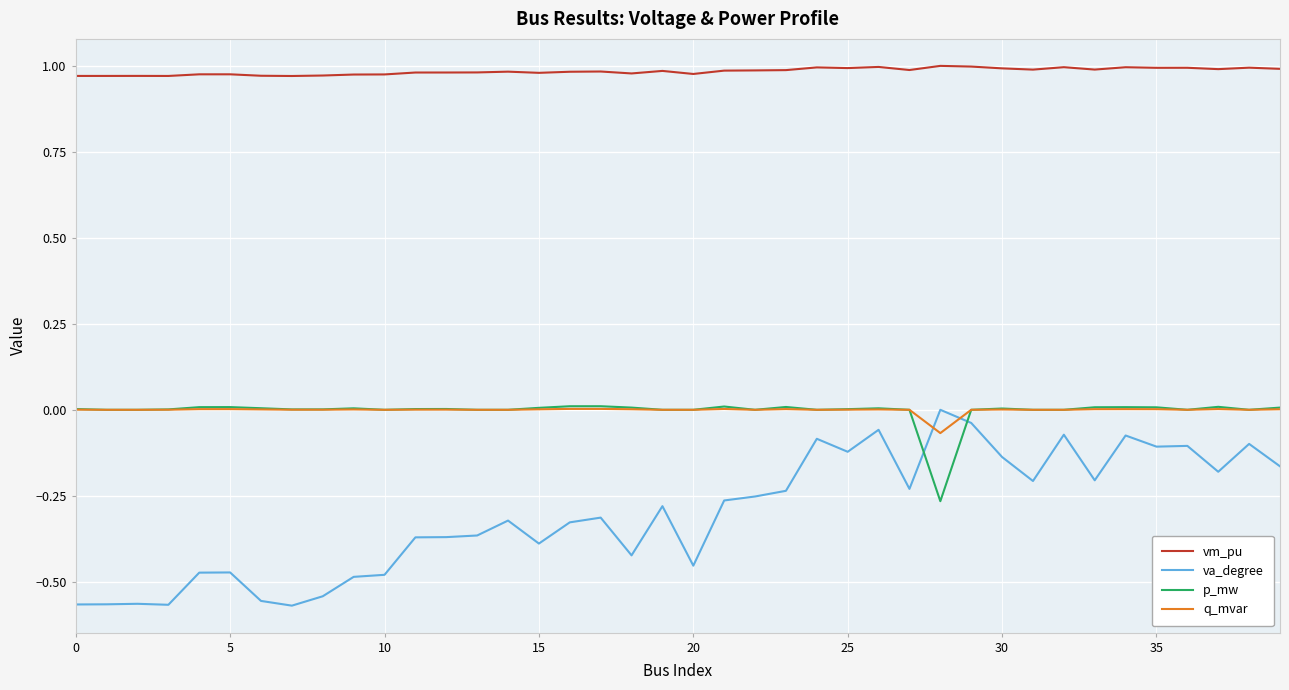

Which series has the largest range (max minus min)?

va_degree